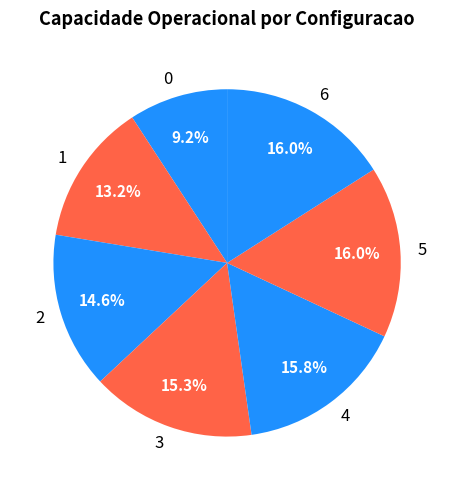

Approximately how many times larger is the value at 4 compared to 1?

1.2